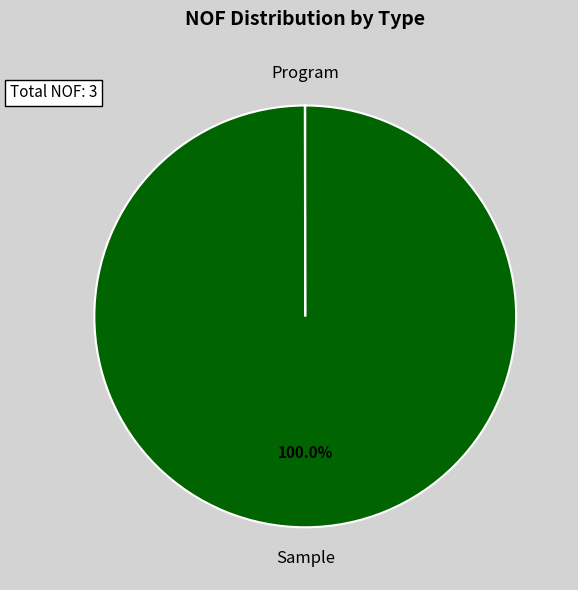

Which slice is the largest?

Sample